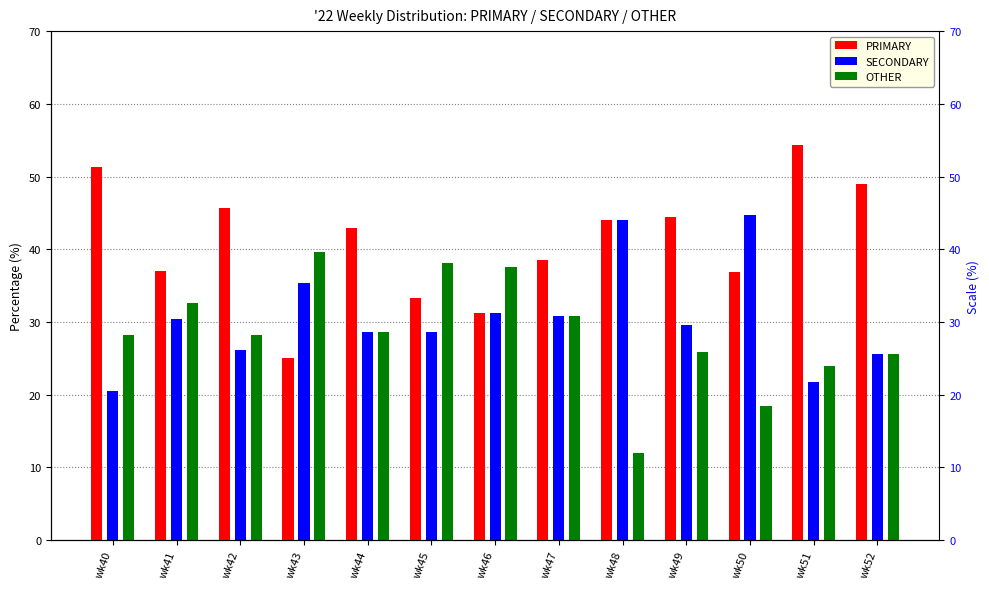

Are the bars horizontal?

No